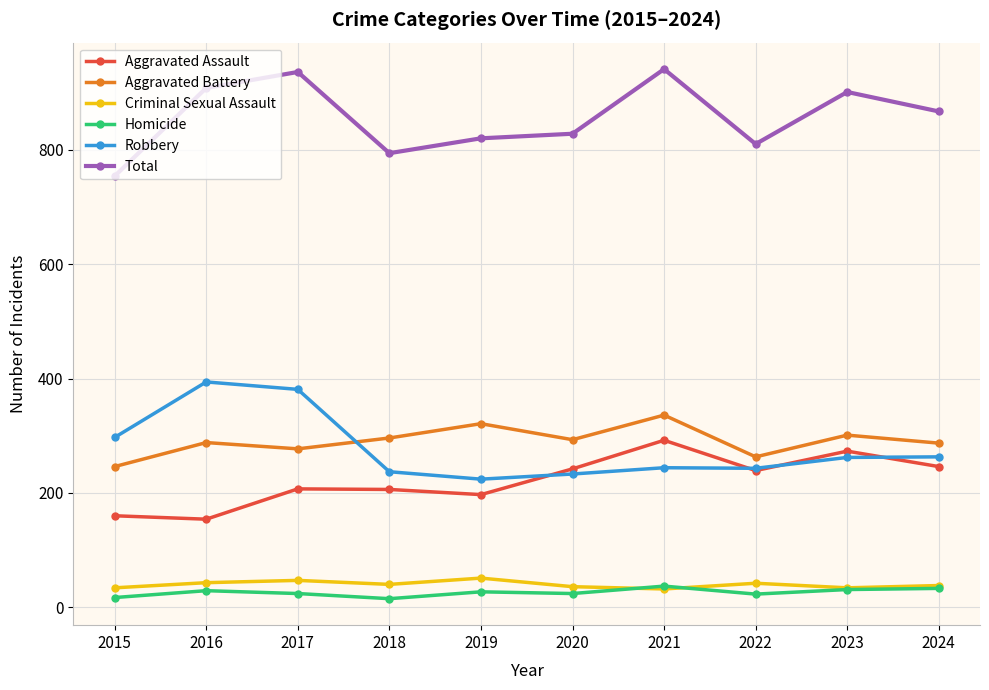

True or false: Robbery has a value of 233 at 2020.

True